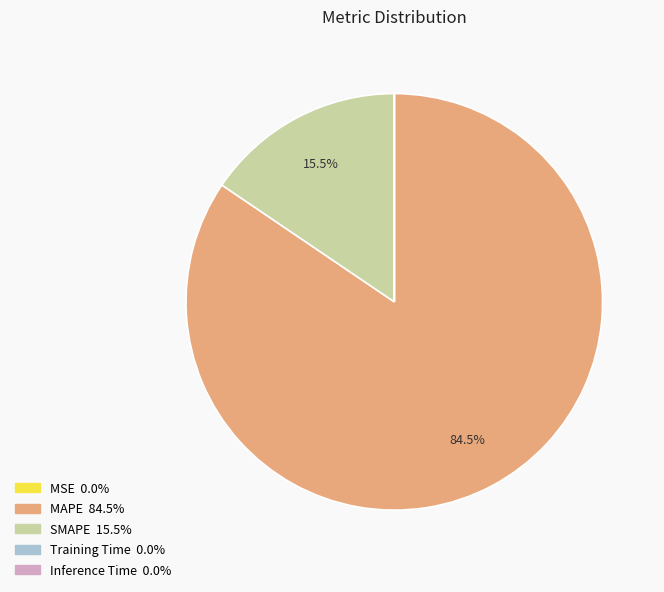

Which slice represents more than half of the pie?

MAPE